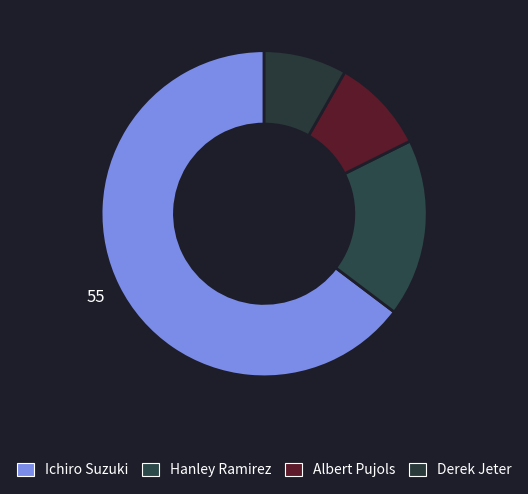

Which category accounts for the majority?

Ichiro Suzuki